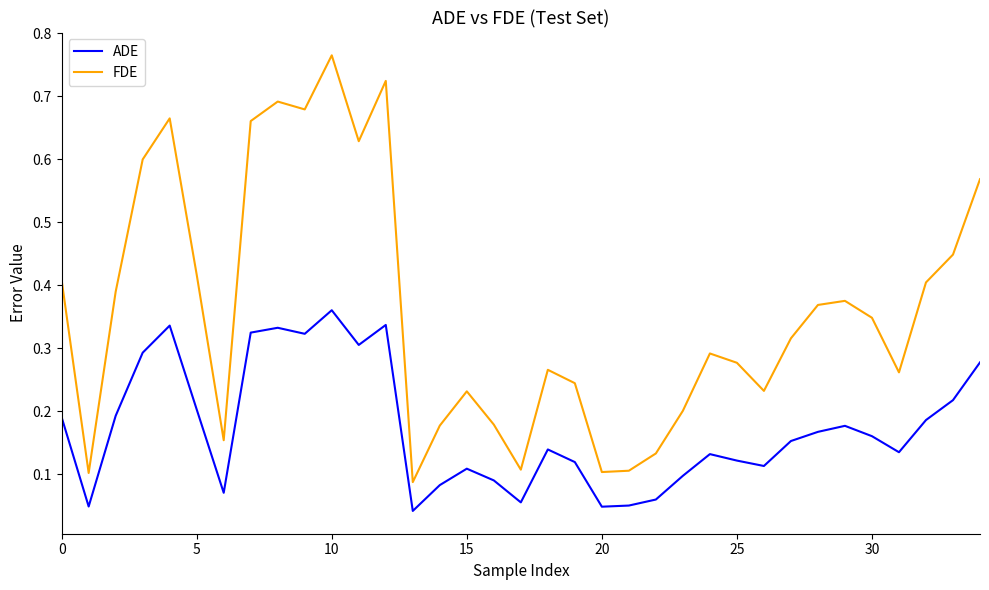

At how many categories does at least one series exceed 0?

35